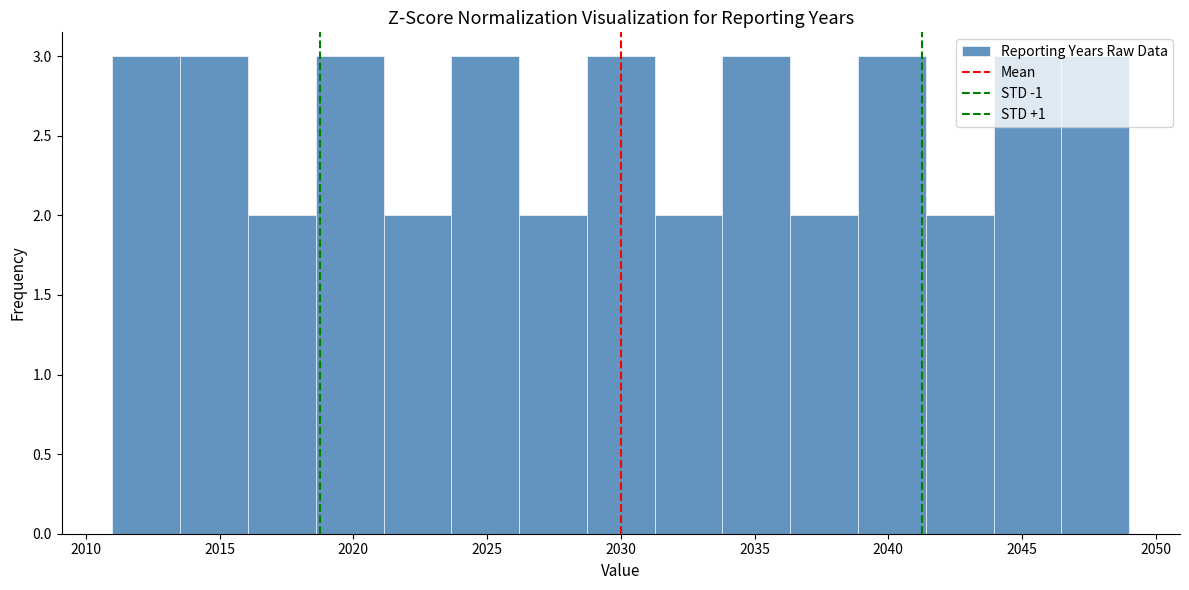

What is the height of the bar covering 2034.0 to 2036.5 on the x-axis? Neither the bar edges nor the heights are printed on the chart, so give them approximately, as read against the axes.

3